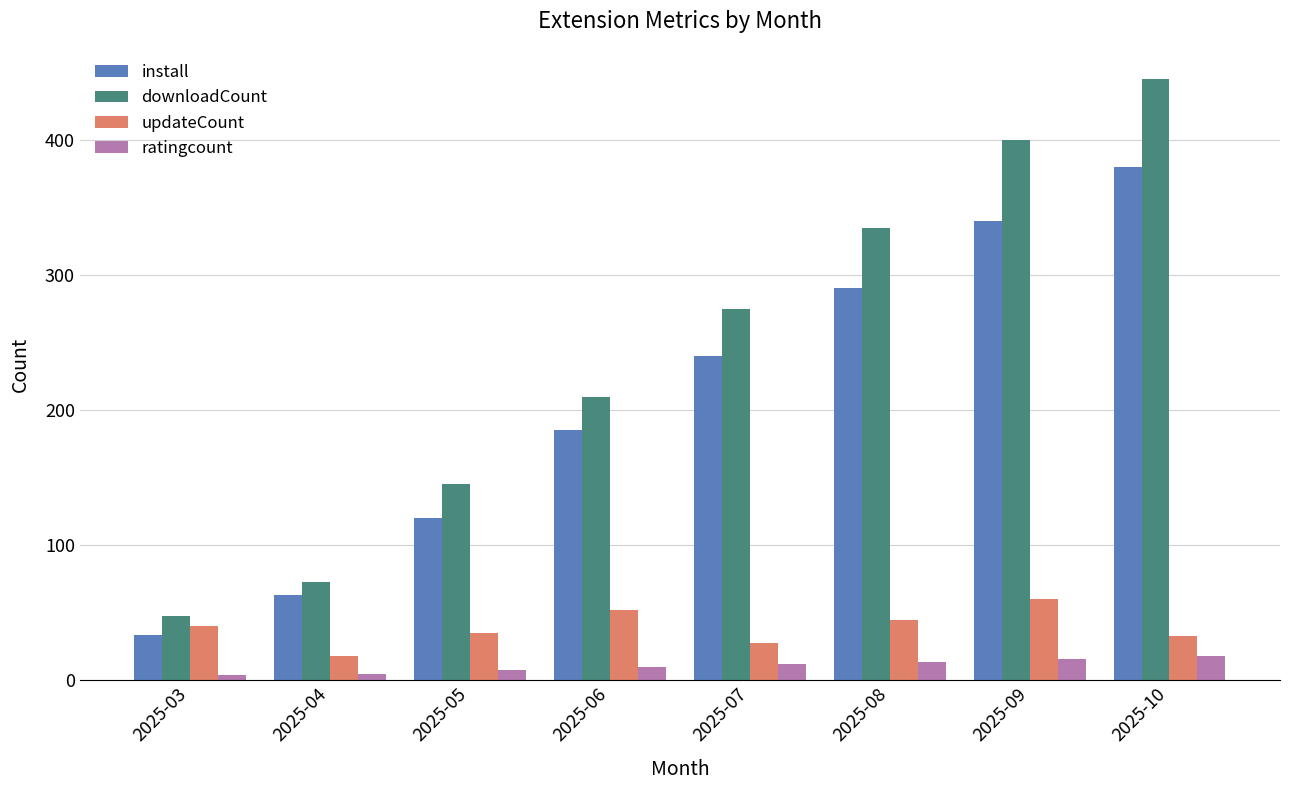

How many groups of bars are there?

8